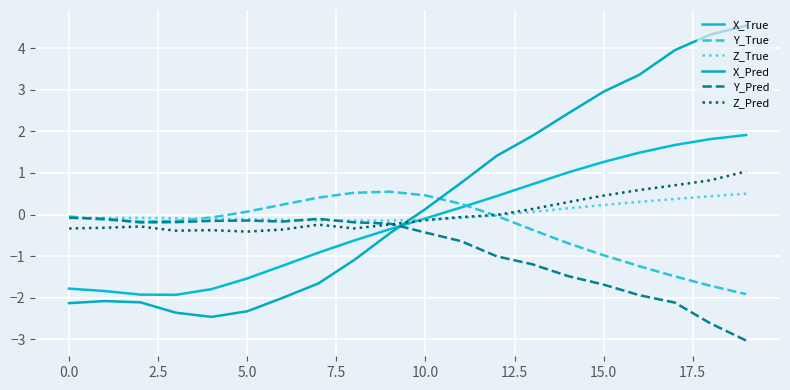

Does the chart have visible grid lines?

Yes